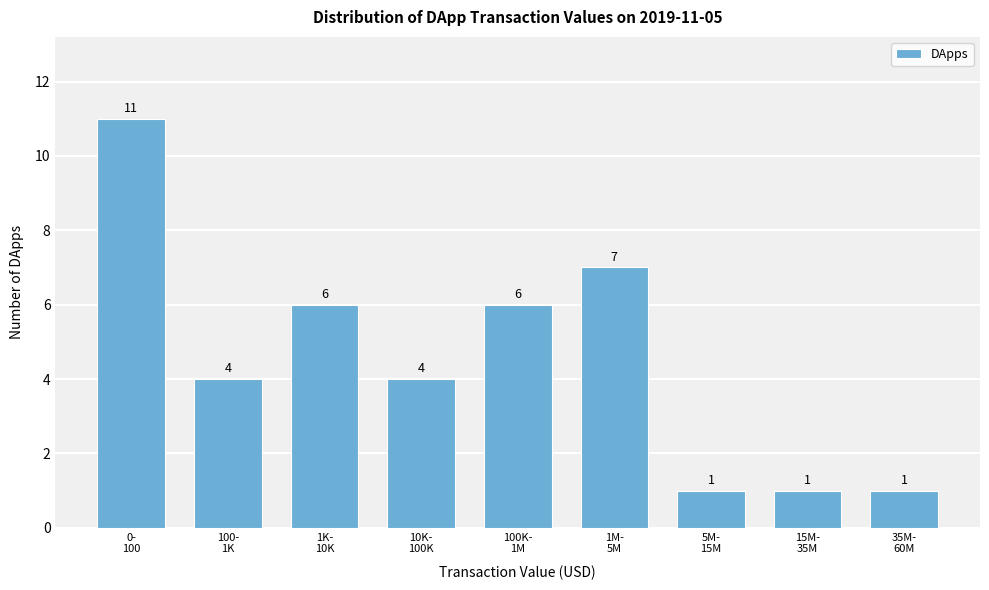

Reading left to right, extract all data points from this chart.

11	4	6	4	6	7	1	1	1